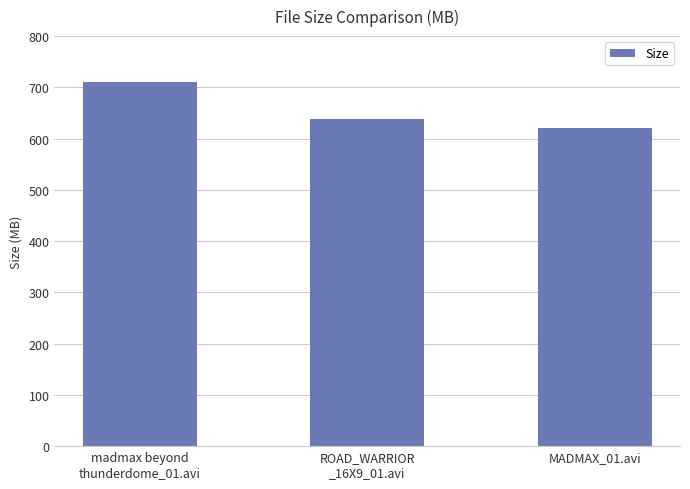

What is the difference between the maximum and minimum values?

91.1